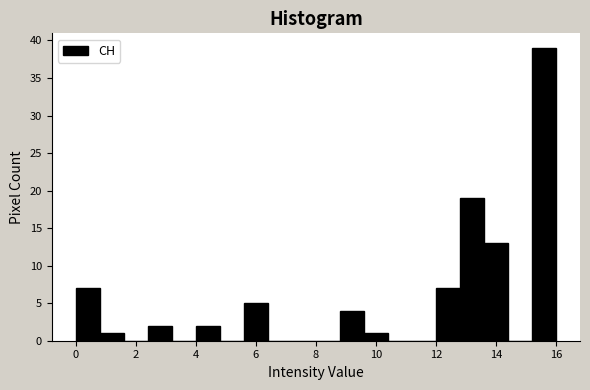

Reading left to right, transcribe this chart: for each bar, give the range it covers on the x-axis and its height. The values are not printed on the chart, so give them approximately, as read against the axis.

0.0 to 0.8: 7
0.8 to 1.6: 1
1.6 to 2.4: 0
2.4 to 3.2: 2
3.2 to 4.0: 0
4.0 to 4.8: 2
4.8 to 5.6: 0
5.6 to 6.4: 5
6.4 to 7.2: 0
7.2 to 8.0: 0
8.0 to 8.8: 0
8.8 to 9.6: 4
9.6 to 10.4: 1
10.4 to 11.2: 0
11.2 to 12.0: 0
12.0 to 12.8: 7
12.8 to 13.6: 19
13.6 to 14.4: 13
14.4 to 15.2: 0
15.2 to 16.0: 39